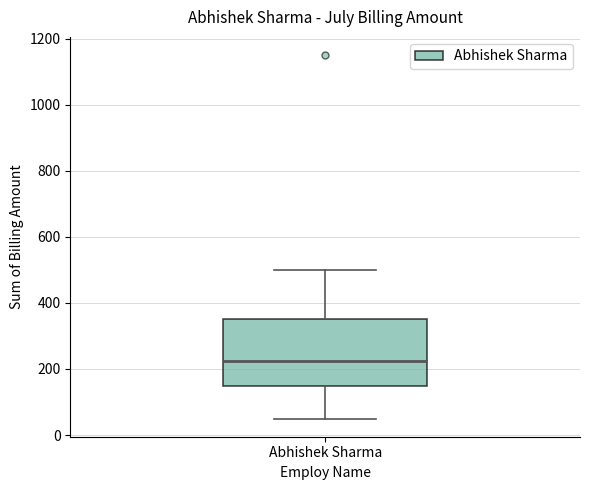

Read this box plot against the y-axis: the position of the median line, the range covered by the box, and the ends of both whiskers. The values are not printed on the chart, so give them approximately, as read against the axis.

median 220, box 160 to 360, whiskers 60 to 500